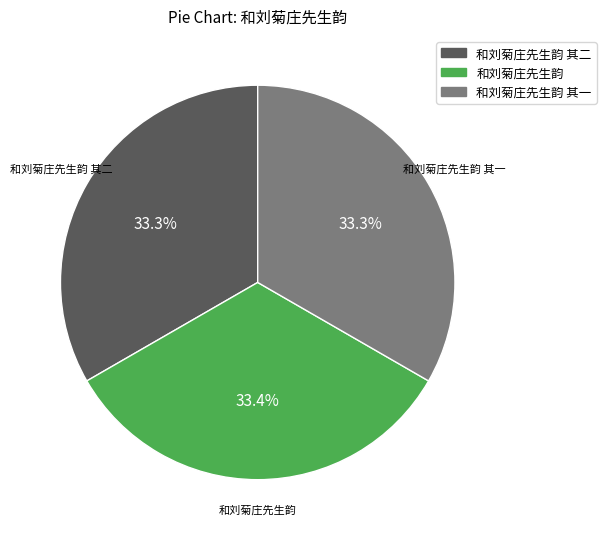

Is there a majority slice in this chart?

No